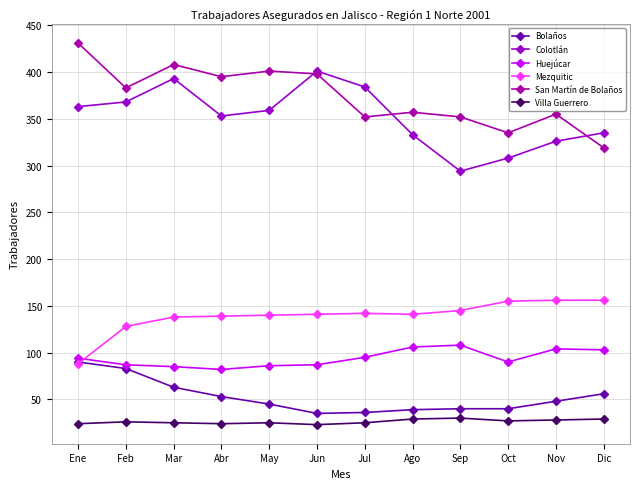

At which category is the sum across all series the highest?

Mar